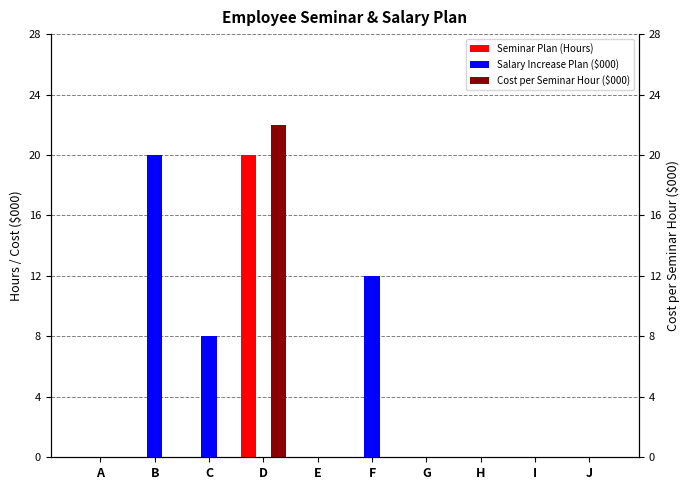

Which series has the largest total across all categories?

Salary Increase Plan ($000)